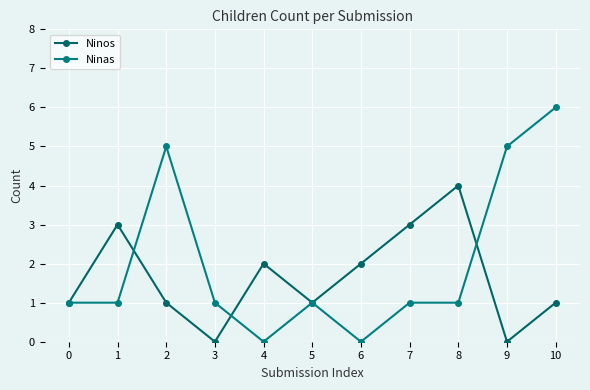

How many lines are shown in the chart?

2